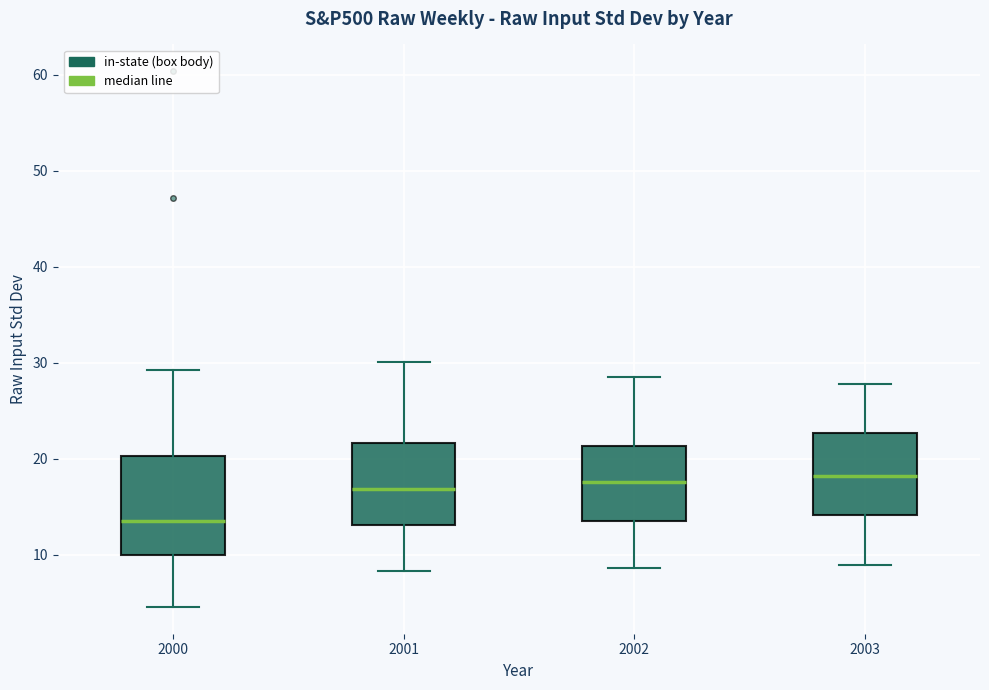

Comparing the boxes themselves (not the whiskers), which one is the tallest?

2000